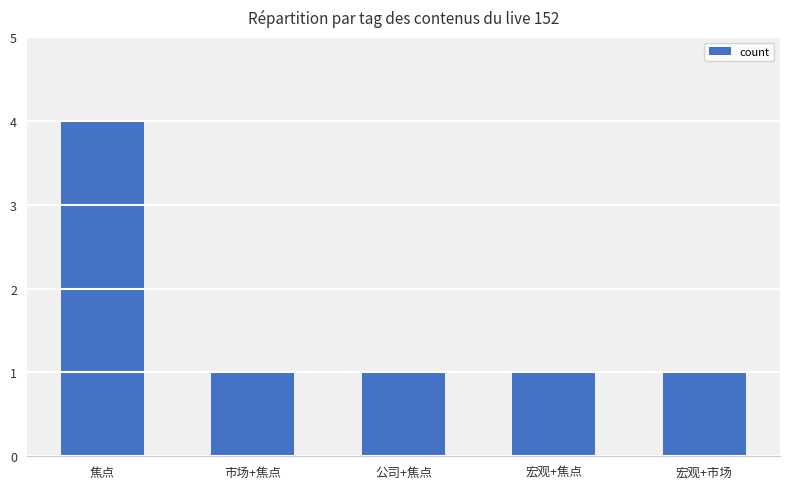

What is the sum of all values?

8